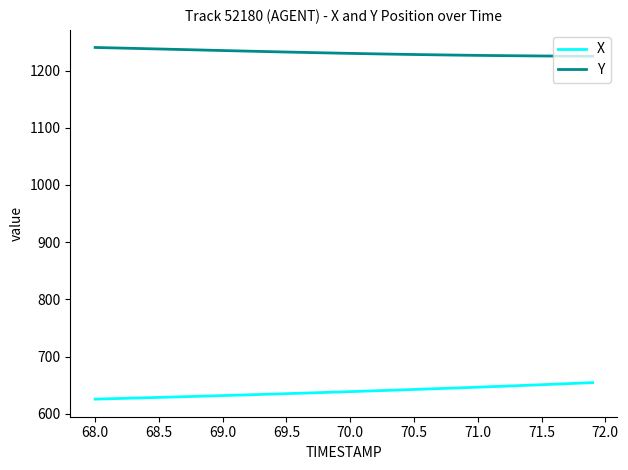

Rank the series by their average value, from highest to lowest.

Y, X